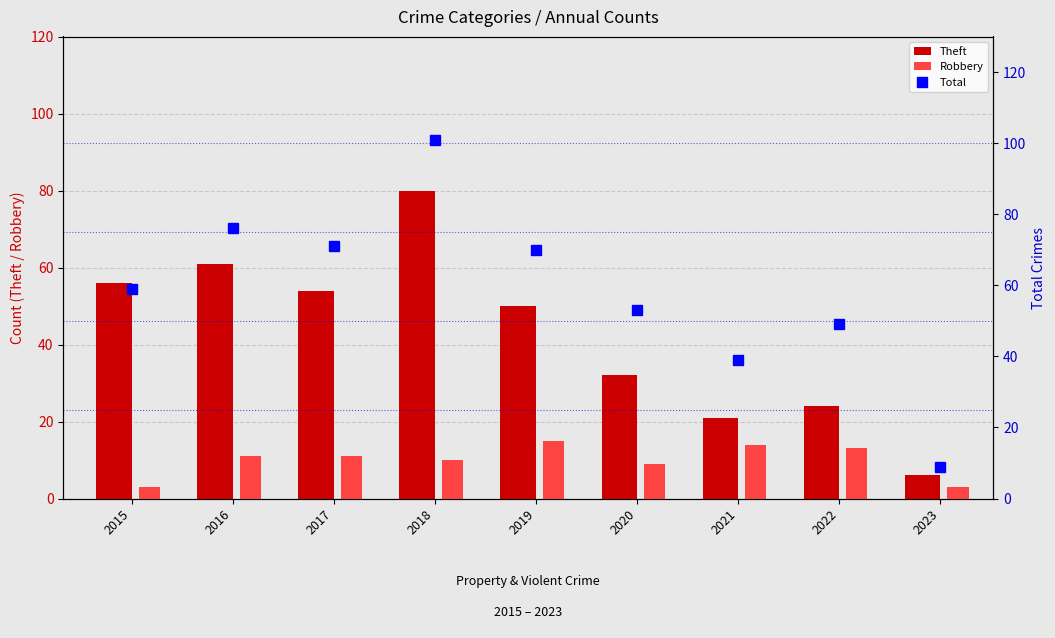

Reading left to right, transcribe all the data shown in this chart.

Theft: 2015=56	2016=61	2017=54	2018=80	2019=50	2020=32	2021=21	2022=24	2023=6
Robbery: 2015=3	2016=11	2017=11	2018=10	2019=15	2020=9	2021=14	2022=13	2023=3
Total: 2015=59	2016=76	2017=71	2018=101	2019=70	2020=53	2021=39	2022=49	2023=9